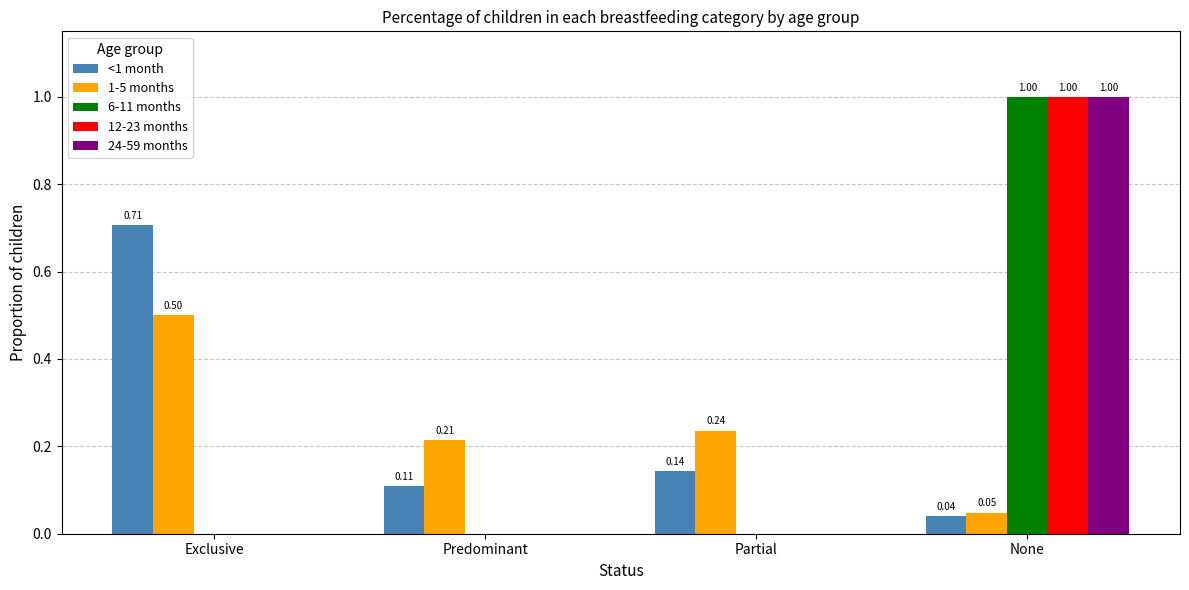

How many categories are shown in the chart?

4